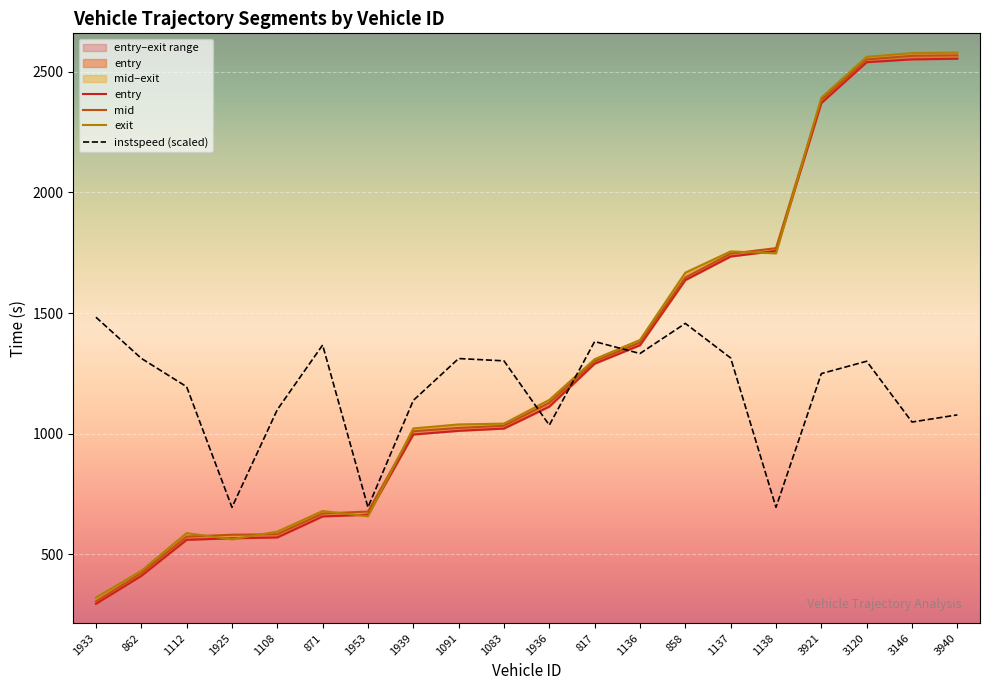

What is the sum of all entry values?

25671.4